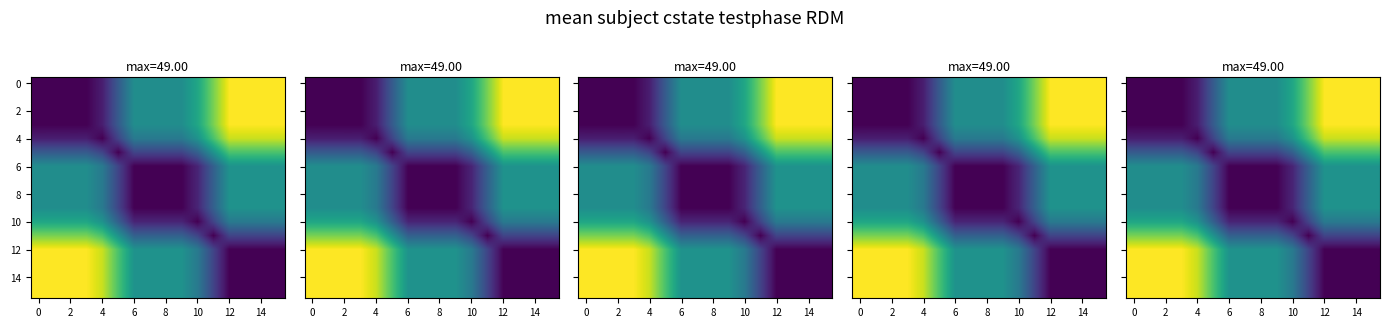

At which category is the sum across all series the highest?

12